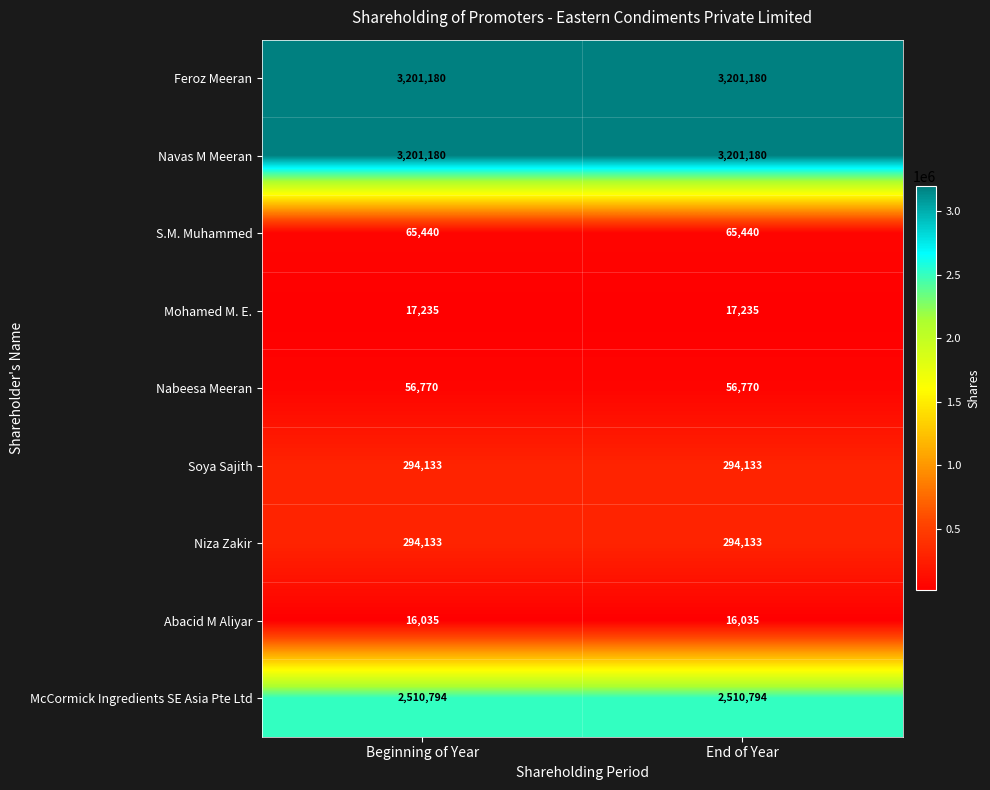

Reading left to right, extract all data points from this chart.

Feroz Meeran: Beginning of Year=3201180	End of Year=3201180
Navas M Meeran: Beginning of Year=3201180	End of Year=3201180
S.M. Muhammed: Beginning of Year=65440	End of Year=65440
Mohamed M. E.: Beginning of Year=17235	End of Year=17235
Nabeesa Meeran: Beginning of Year=56770	End of Year=56770
Soya Sajith: Beginning of Year=294133	End of Year=294133
Niza Zakir: Beginning of Year=294133	End of Year=294133
Abacid M Aliyar: Beginning of Year=16035	End of Year=16035
McCormick Ingredients SE Asia Pte Ltd: Beginning of Year=2510794	End of Year=2510794